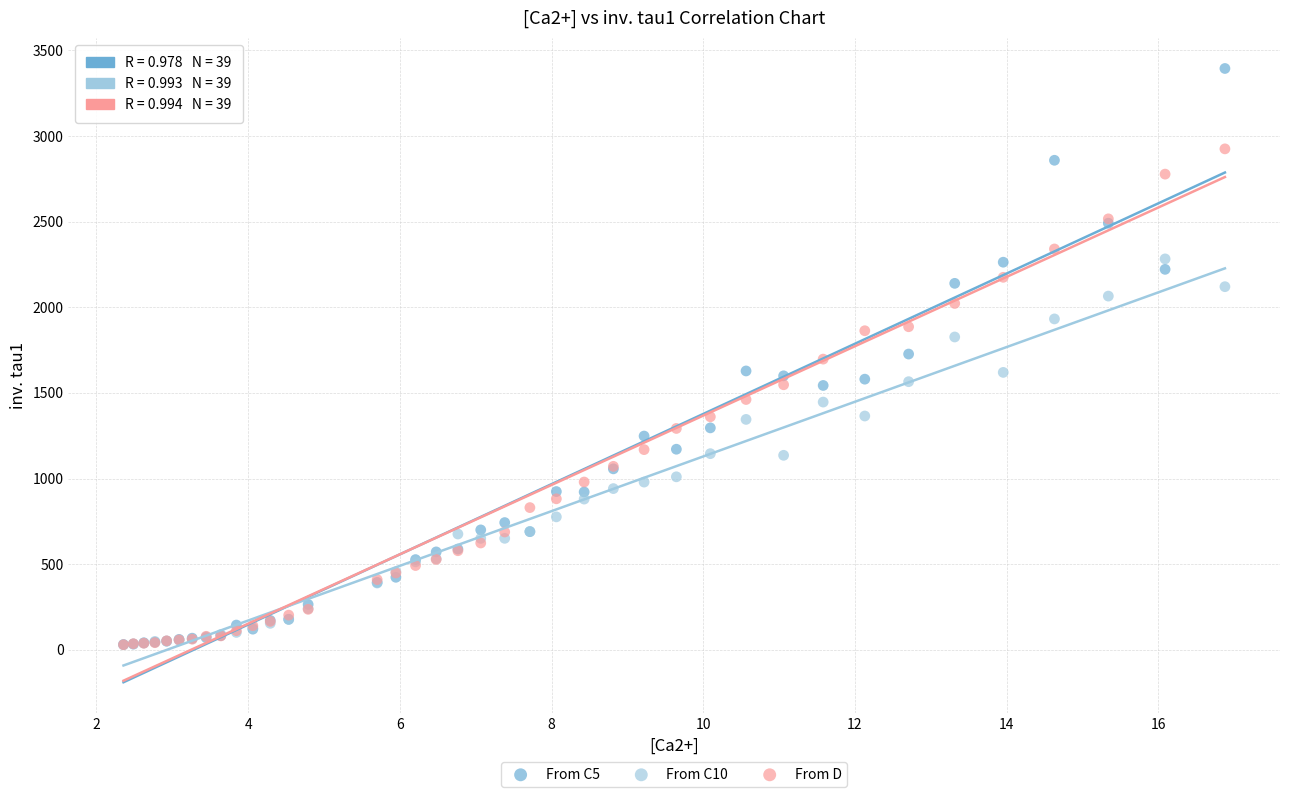

What are all the series names shown in the legend?

From C5, From C10, From D